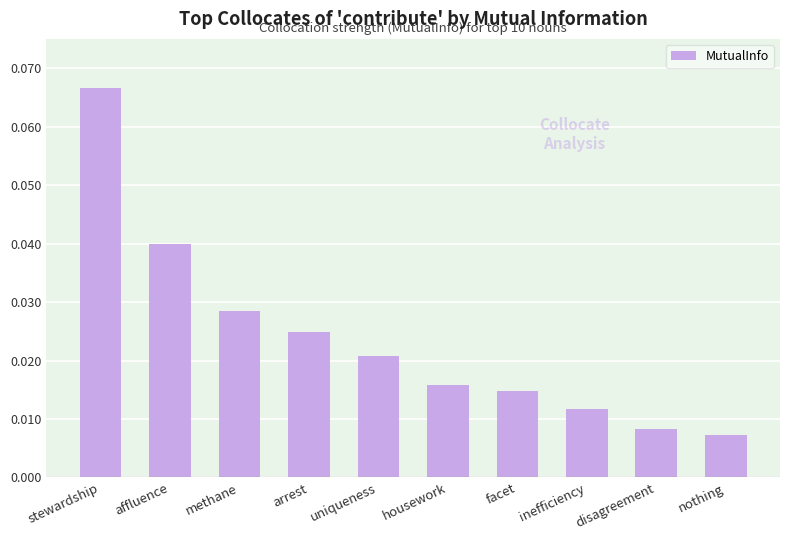

Does the chart contain stacked bars?

No